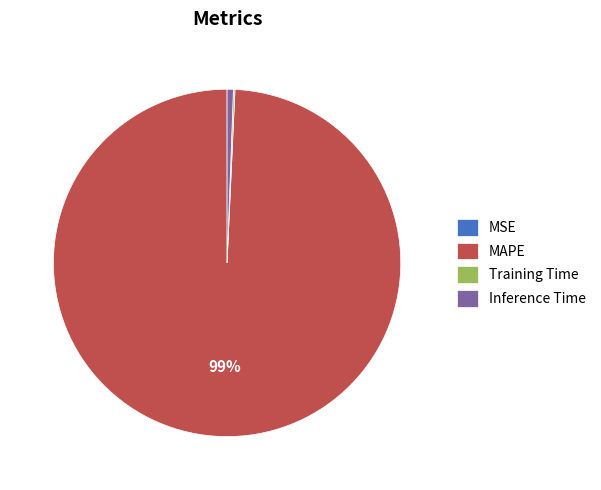

Which slice is the largest?

MAPE